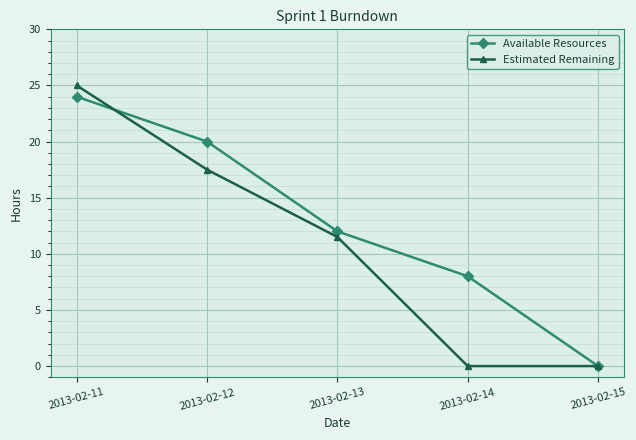

What are all the series names shown in the legend?

Available Resources, Estimated Remaining